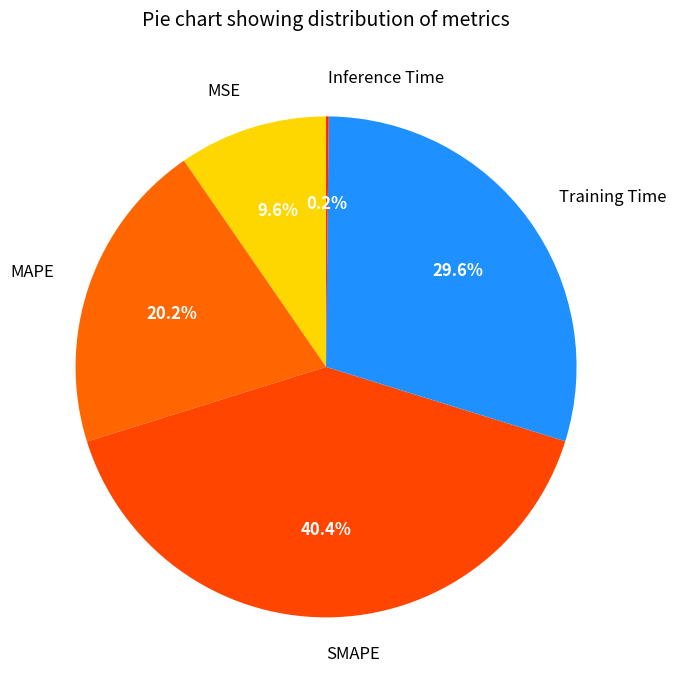

What is the ratio of the value at MSE to the value at Training Time?

0.3